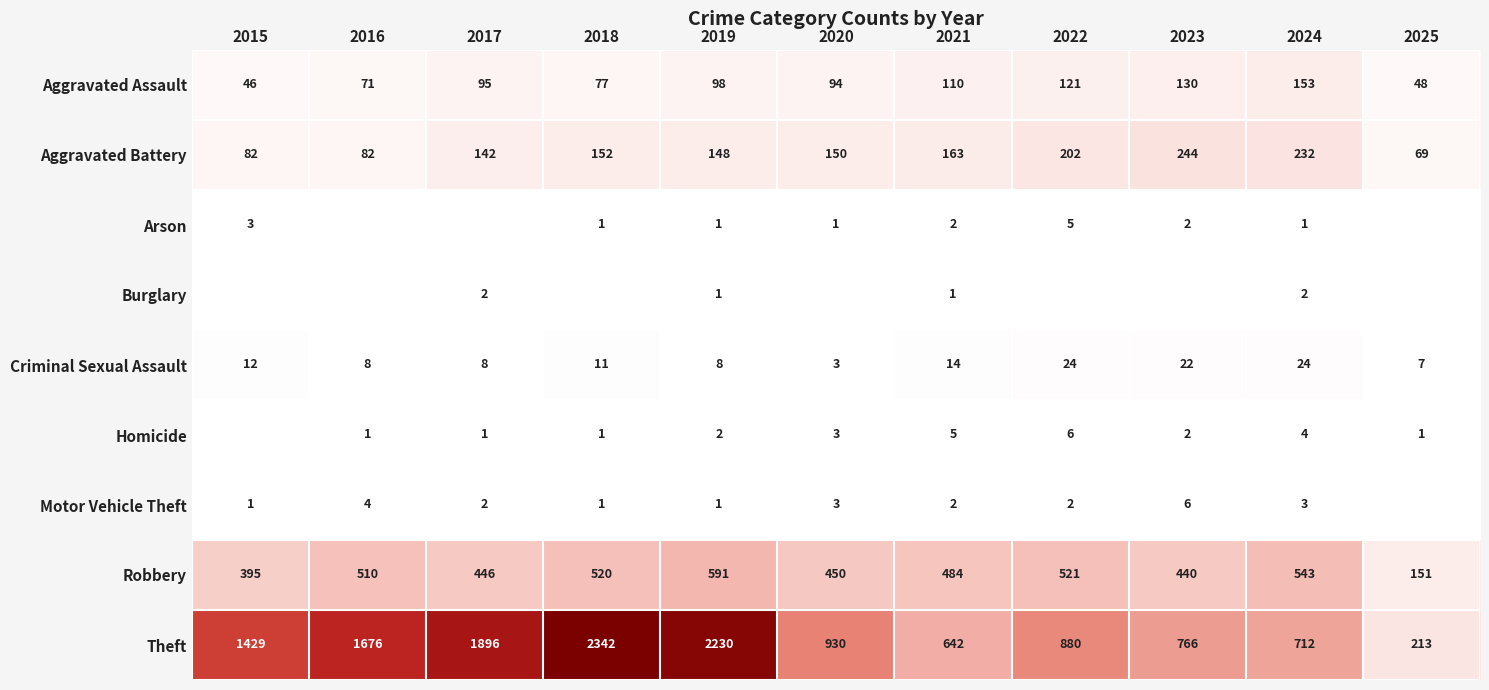

How many distinct data groups are displayed?

9